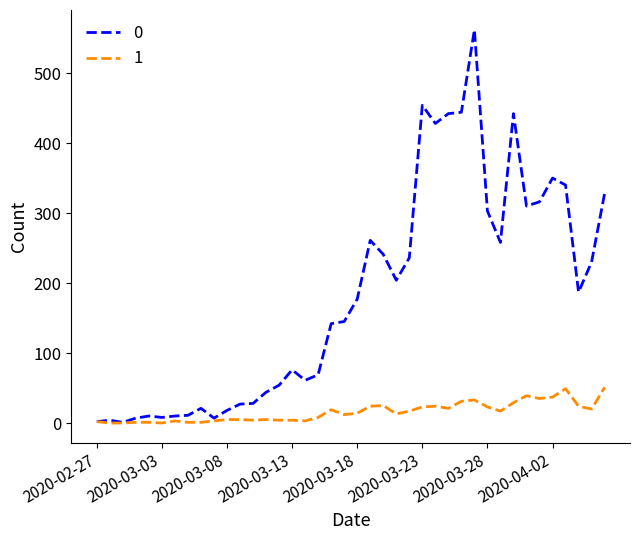

What is the maximum value shown in the chart?

562